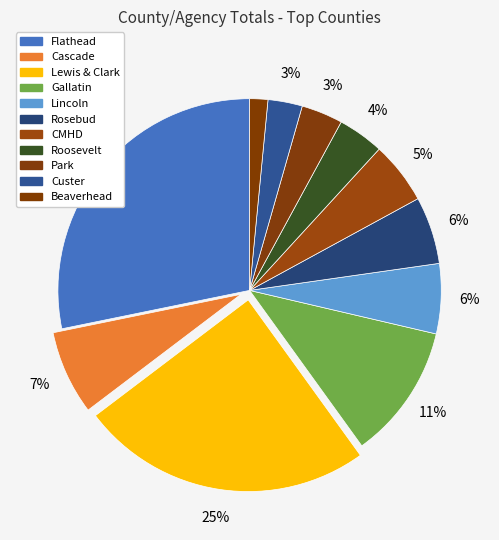

Does Flathead represent more than half of the total?

No